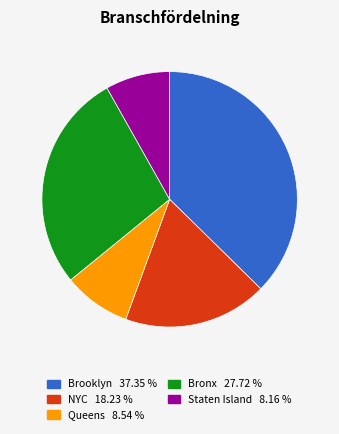

Is there any slice that represents more than half of the pie?

No